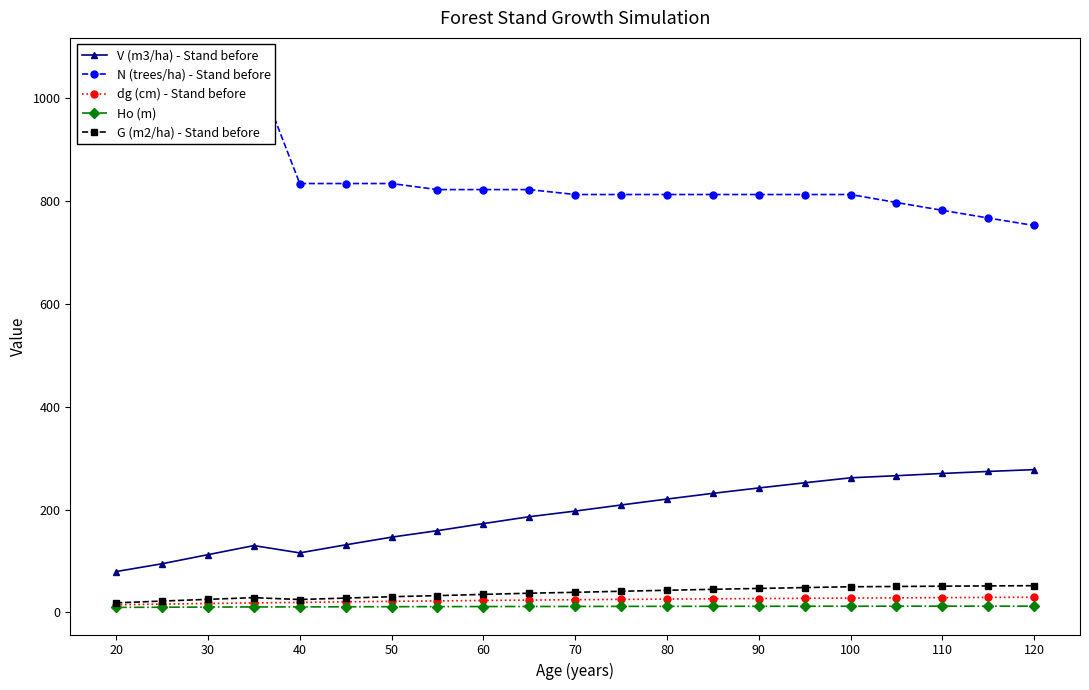

How many categories are shown in the chart?

21